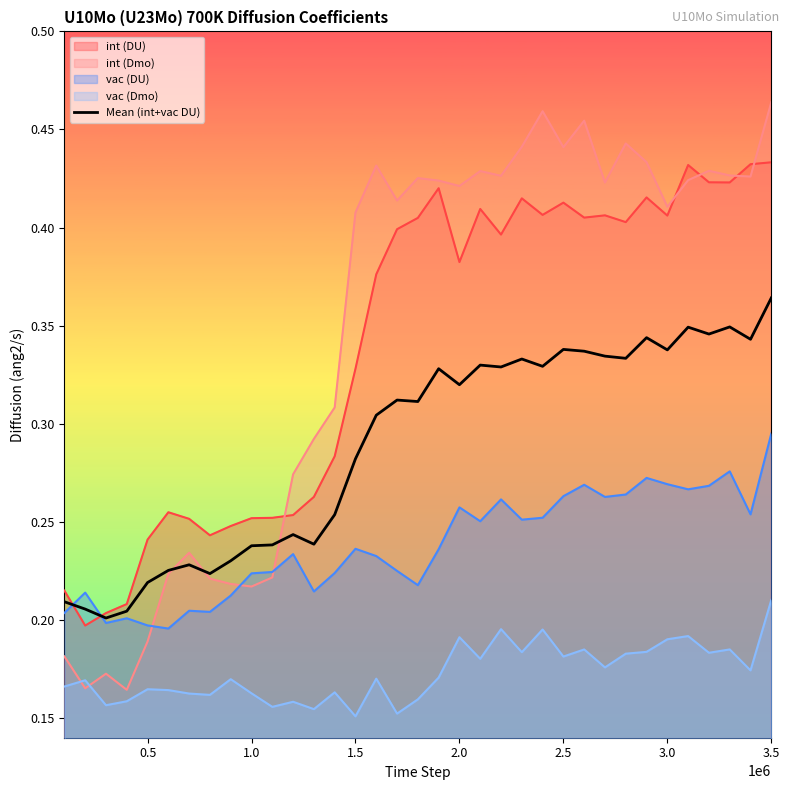

Which label corresponds to the largest value in the chart?

3.5